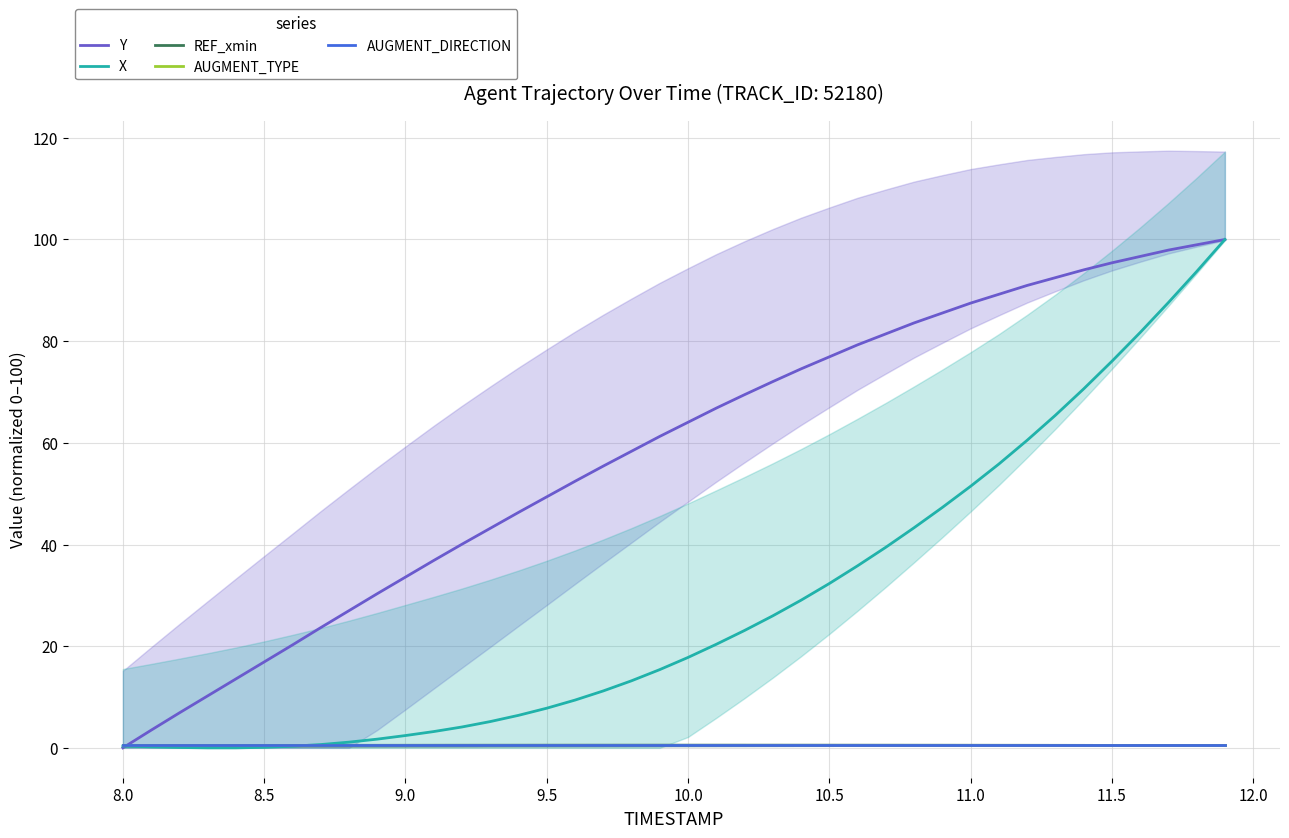

What is the difference between the maximum and minimum values in the X series?

100.0